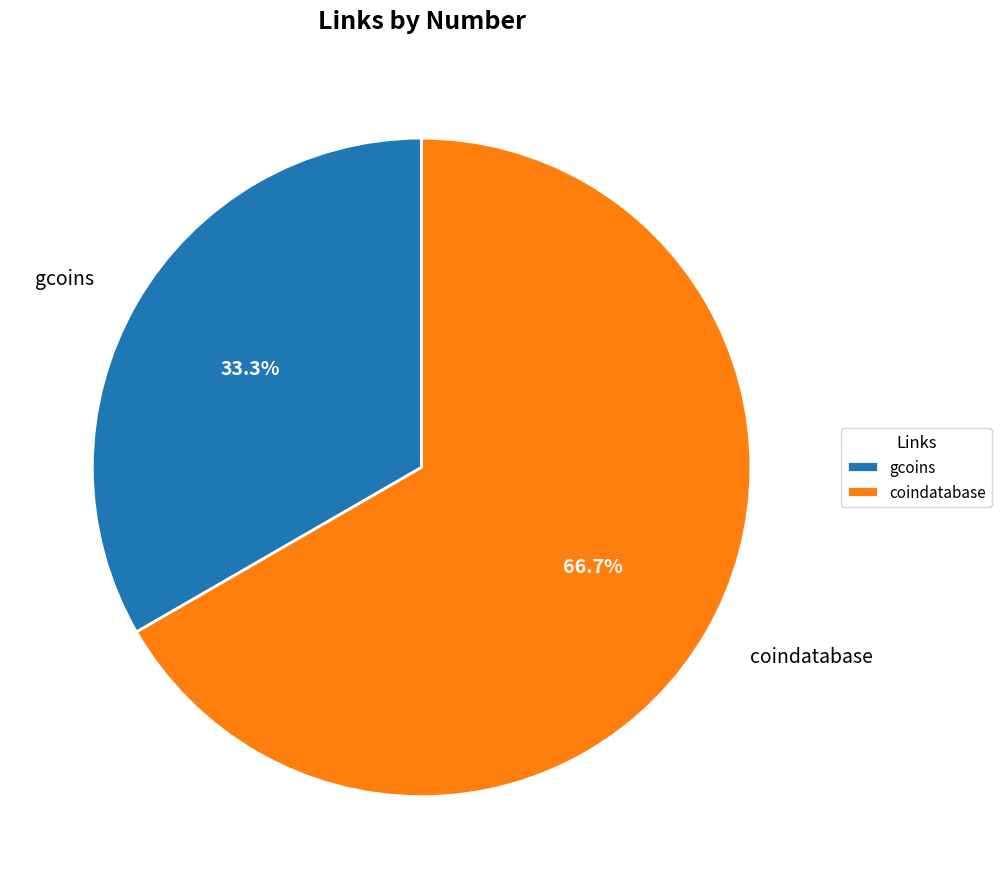

Does coindatabase represent more than half of the total?

Yes